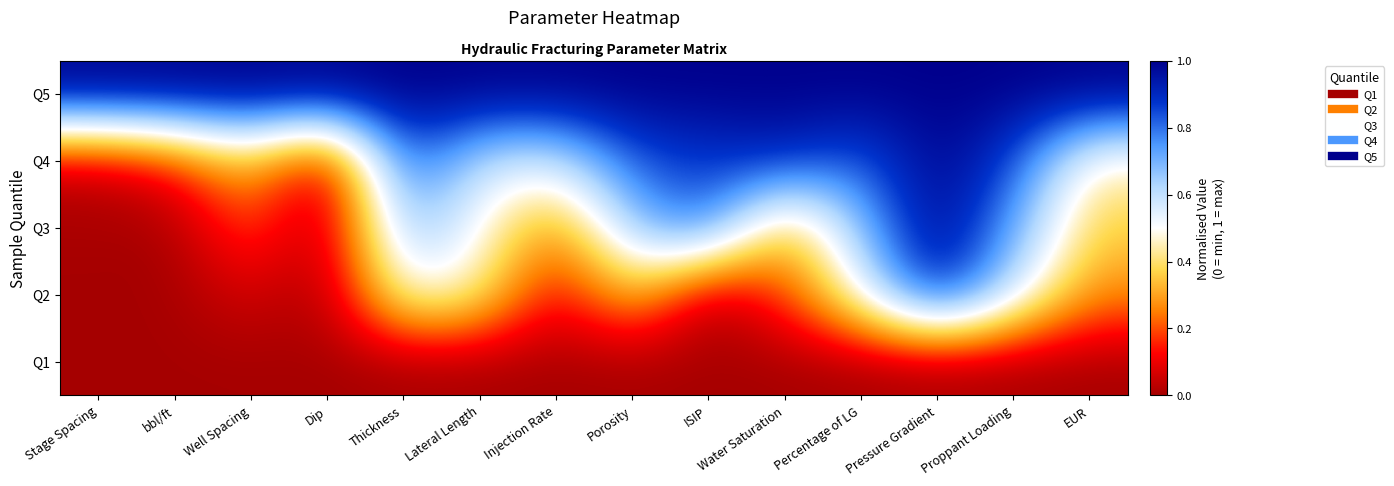

Which has a higher value, Water Saturation or Proppant Loading?

Water Saturation